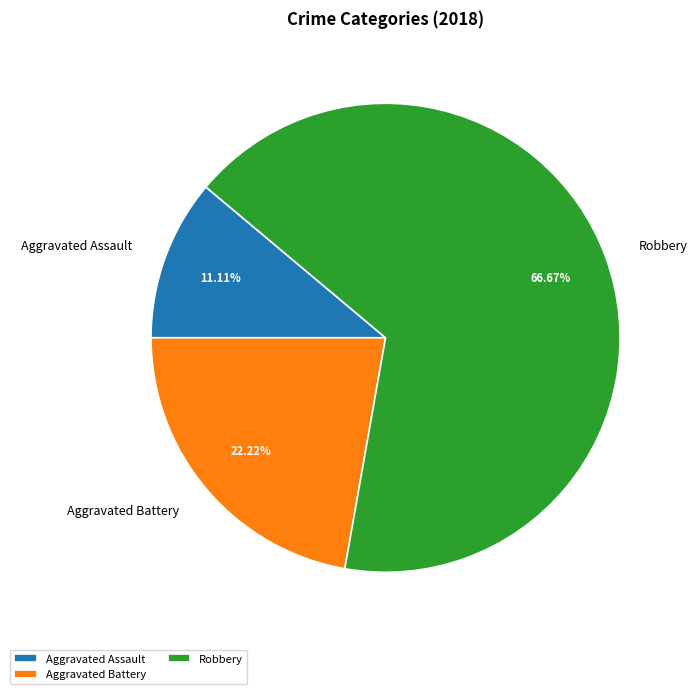

How many slices are in this pie chart?

3